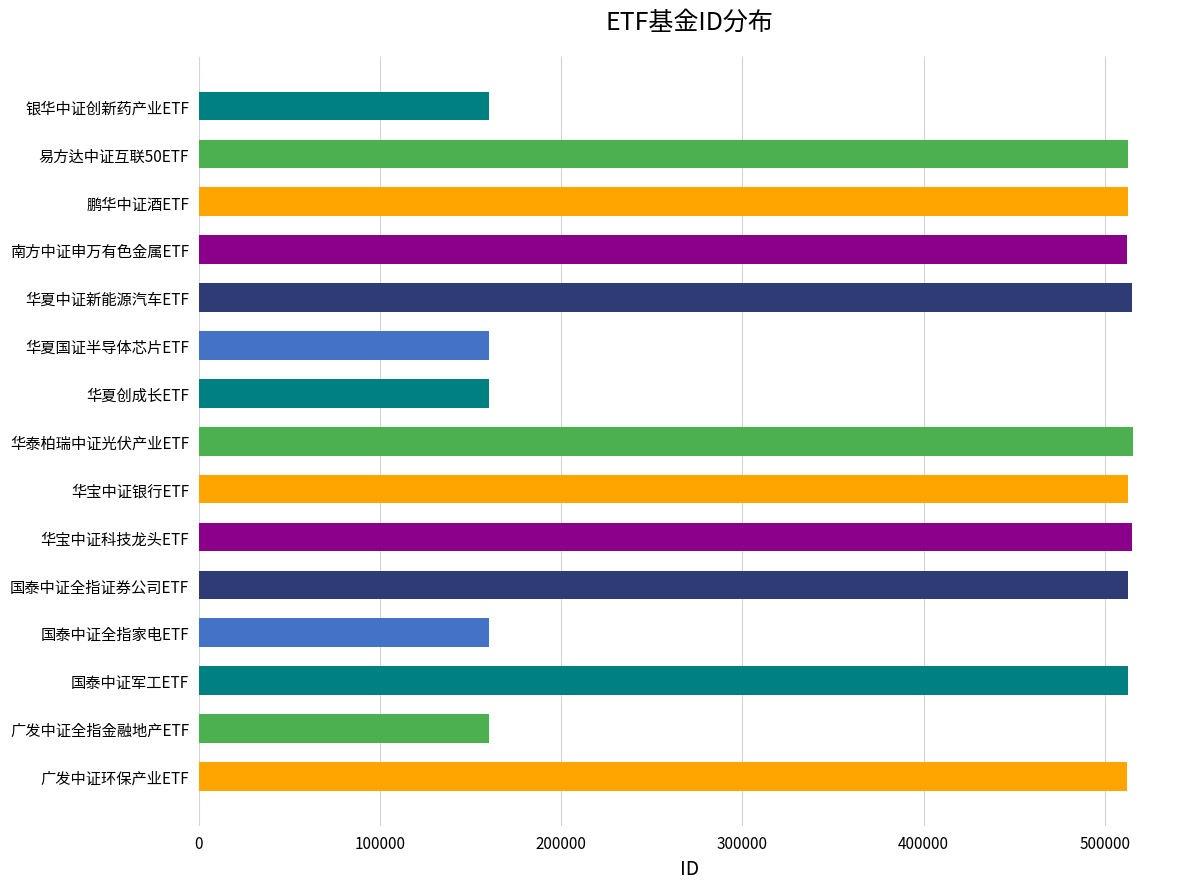

The chart shows a value of 159940 at 广发中证全指金融地产ETF. True or false?

True